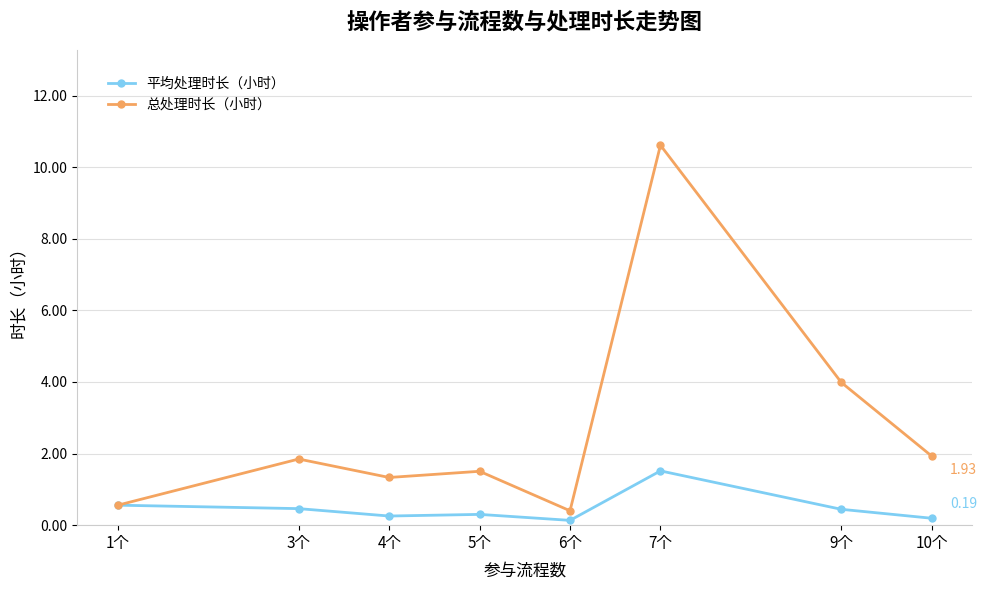

At which label is 总处理时长（小时） closest to 5?

9个